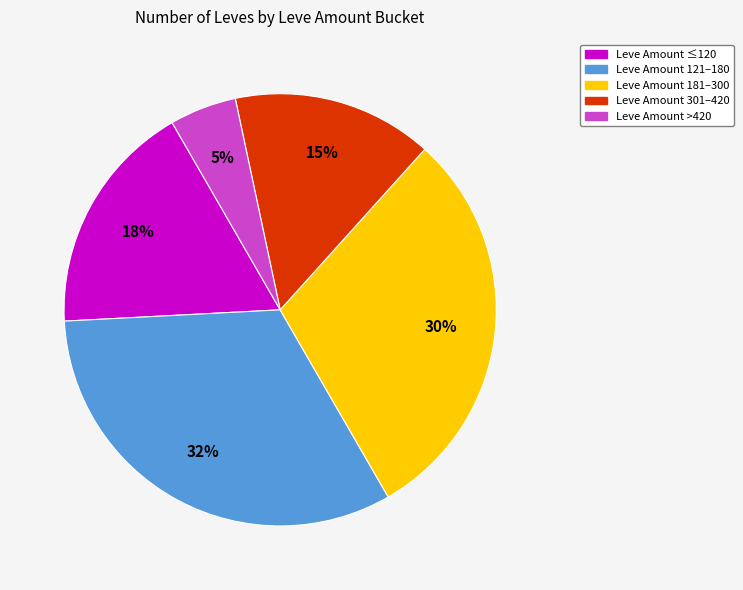

To the nearest percent, what is the average slice percentage?

20%